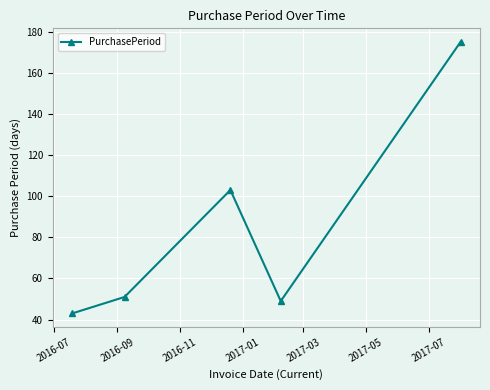

How many values are below 51?

2